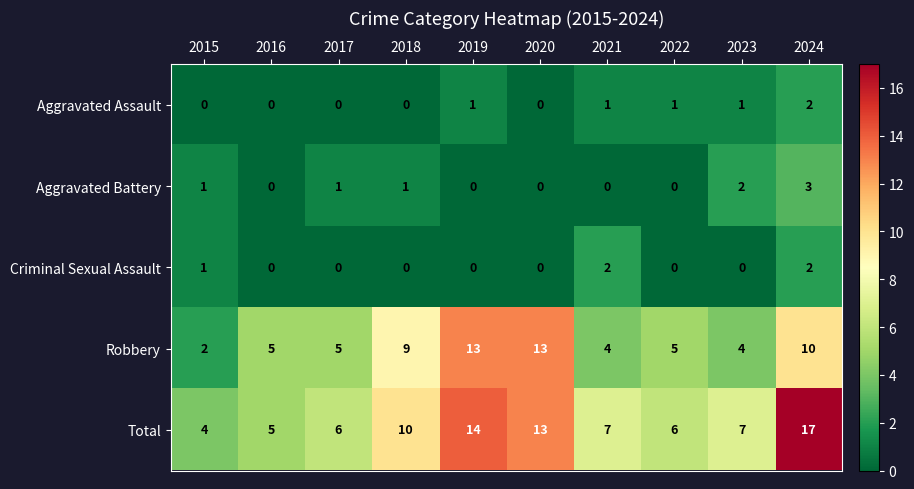

Is it true that Aggravated Assault equals 1 at 2016?

False